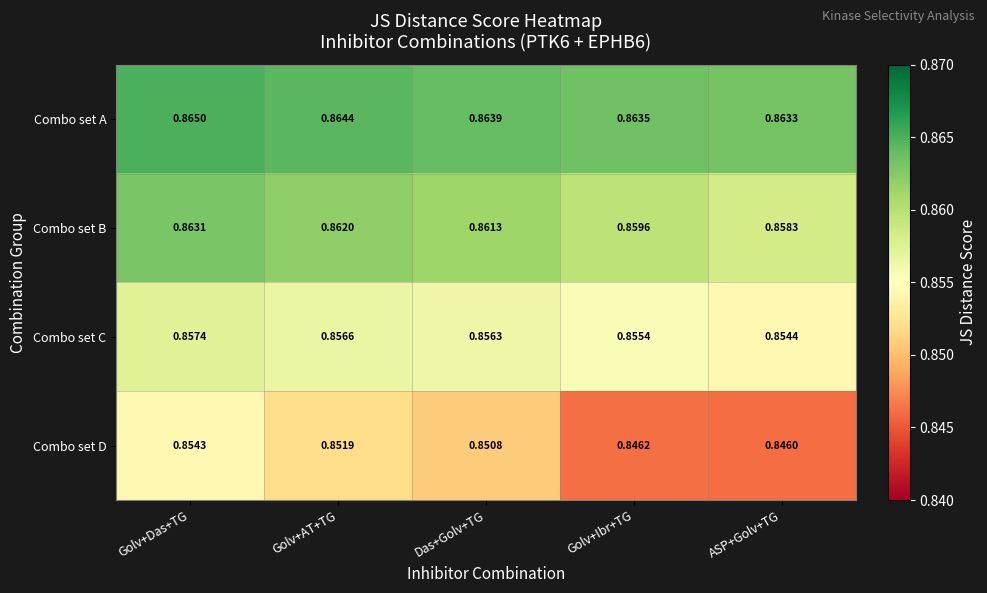

Rank the series by their maximum value, from lowest to highest.

Combo set D, Combo set C, Combo set B, Combo set A